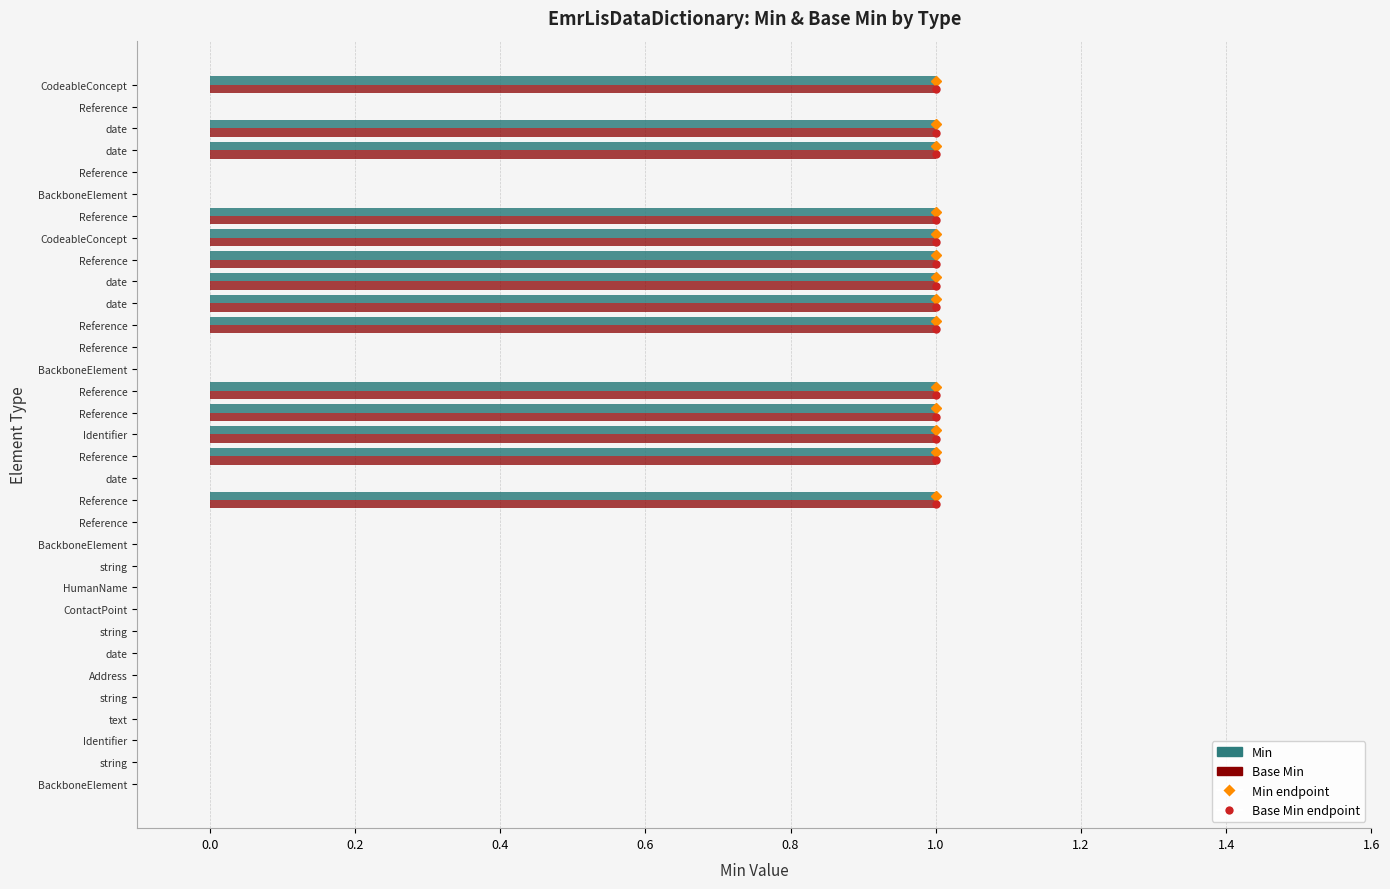

What is the difference between the maximum and second lowest values in the Base Min series?

1